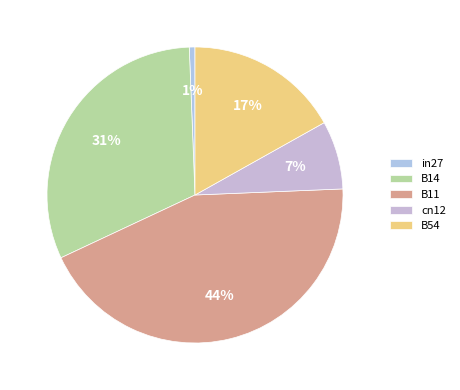

Rank the categories by value from highest to lowest.

B11, B14, B54, cn12, in27